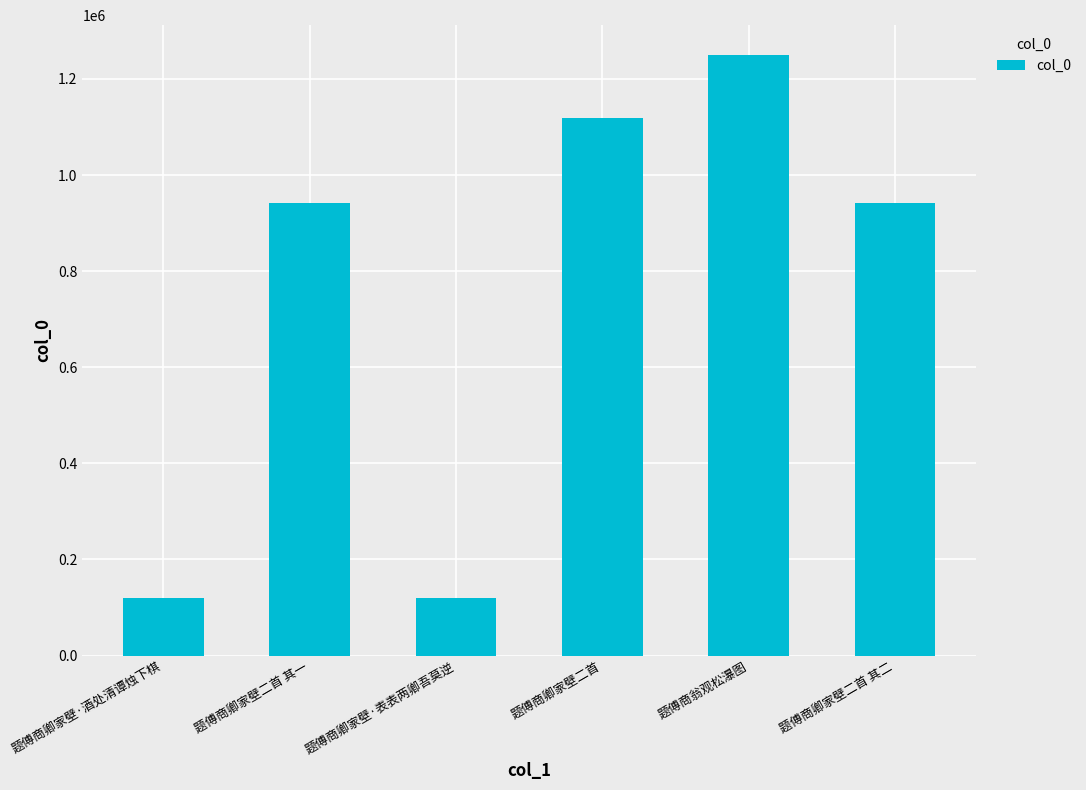

What is the smallest value displayed?

120231